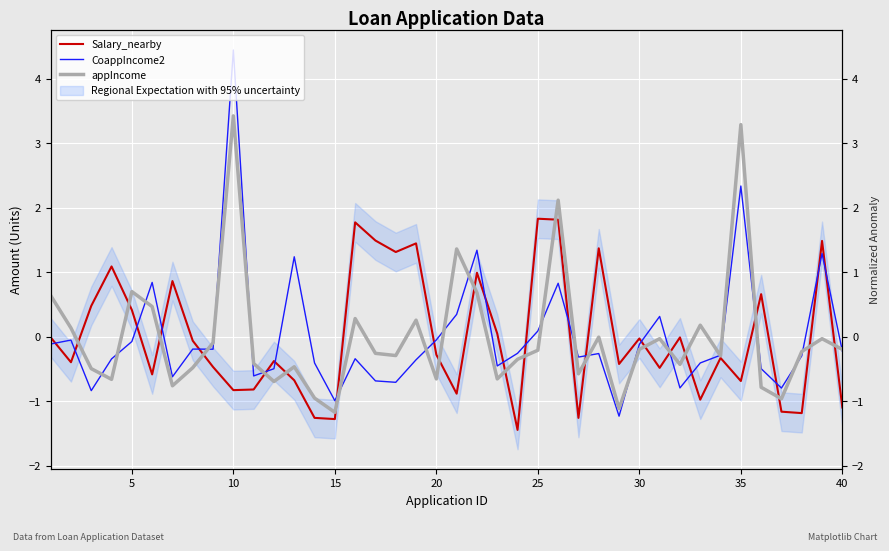

Reading right to left, what are all the values shown in this chart?

Salary_nearby: -1.1	1.5	-1.2	-1.2	0.7	-0.7	-0.3	-1.0	-0.0	-0.5	-0.0	-0.4	1.4	-1.3	1.8	1.8	-1.4	0.0	1.0	-0.9	-0.3	1.4	1.3	1.5	1.8	-1.3	-1.3	-0.7	-0.4	-0.8	-0.8	-0.5	-0.1	0.9	-0.6	0.4	1.1	0.5	-0.4	-0.0
CoappIncome2: -0.2	1.3	-0.3	-0.8	-0.5	2.3	-0.3	-0.4	-0.8	0.3	-0.1	-1.2	-0.3	-0.3	0.8	0.1	-0.3	-0.5	1.3	0.3	-0.1	-0.4	-0.7	-0.7	-0.3	-1.0	-0.4	1.2	-0.5	-0.6	4.4	-0.2	-0.2	-0.6	0.8	-0.1	-0.3	-0.8	-0.1	-0.1
appIncome: -0.2	-0.0	-0.2	-1.0	-0.8	3.3	-0.3	0.2	-0.4	-0.0	-0.2	-1.1	-0.0	-0.6	2.1	-0.2	-0.4	-0.7	0.7	1.4	-0.7	0.3	-0.3	-0.3	0.3	-1.2	-1.0	-0.5	-0.7	-0.4	3.4	-0.1	-0.5	-0.8	0.5	0.7	-0.7	-0.5	0.1	0.6